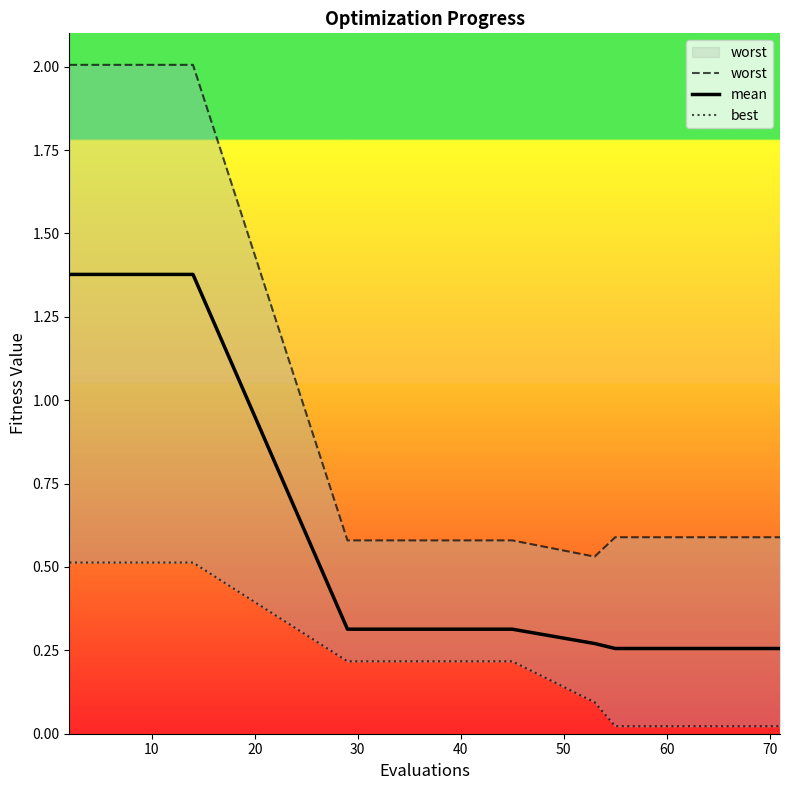

What is the label of the 17th point from the right?

10